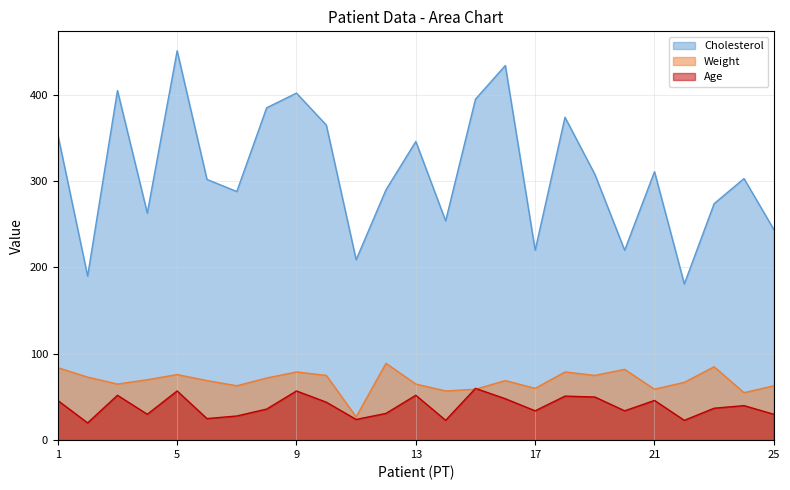

True or false: Age has more than 0 interior local peaks.

True